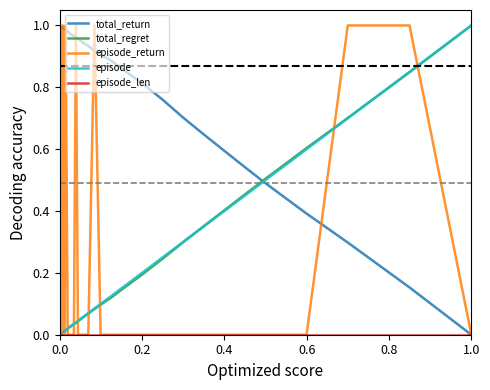

How many lines are shown in the chart?

5